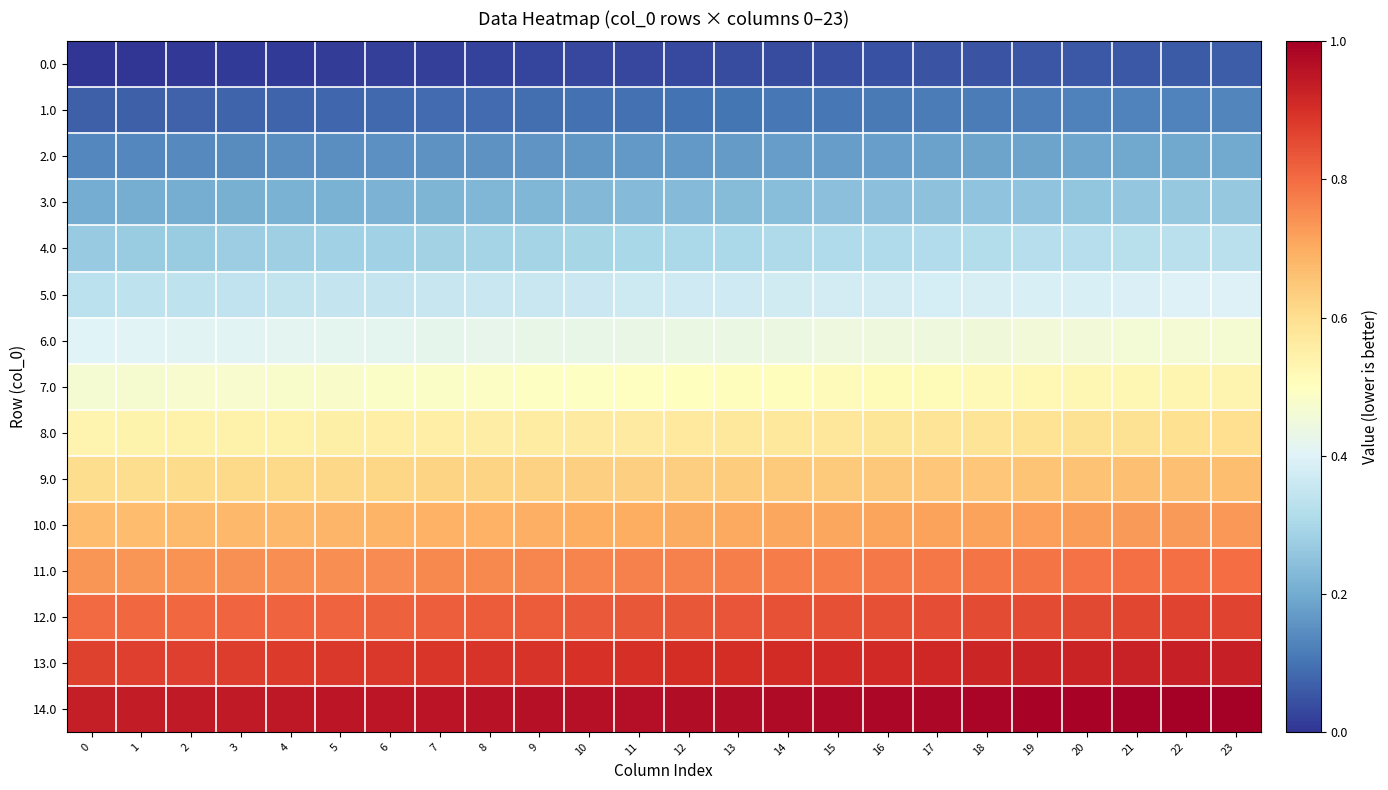

Reading left to right, what are all the values shown in this chart?

row_0: 0.0	0.0	0.0	0.0	0.0	0.0	0.0	0.0	0.0	0.0	0.0	0.0	0.0	0.0	0.0	0.0	0.0	0.0	0.1	0.1	0.1	0.1	0.1	0.1
row_1: 0.1	0.1	0.1	0.1	0.1	0.1	0.1	0.1	0.1	0.1	0.1	0.1	0.1	0.1	0.1	0.1	0.1	0.1	0.1	0.1	0.1	0.1	0.1	0.1
row_2: 0.1	0.1	0.1	0.1	0.1	0.1	0.2	0.2	0.2	0.2	0.2	0.2	0.2	0.2	0.2	0.2	0.2	0.2	0.2	0.2	0.2	0.2	0.2	0.2
row_3: 0.2	0.2	0.2	0.2	0.2	0.2	0.2	0.2	0.2	0.2	0.2	0.2	0.2	0.2	0.2	0.2	0.2	0.2	0.3	0.3	0.3	0.3	0.3	0.3
row_4: 0.3	0.3	0.3	0.3	0.3	0.3	0.3	0.3	0.3	0.3	0.3	0.3	0.3	0.3	0.3	0.3	0.3	0.3	0.3	0.3	0.3	0.3	0.3	0.3
row_5: 0.3	0.3	0.3	0.3	0.3	0.3	0.4	0.4	0.4	0.4	0.4	0.4	0.4	0.4	0.4	0.4	0.4	0.4	0.4	0.4	0.4	0.4	0.4	0.4
row_6: 0.4	0.4	0.4	0.4	0.4	0.4	0.4	0.4	0.4	0.4	0.4	0.4	0.4	0.4	0.4	0.4	0.4	0.4	0.5	0.5	0.5	0.5	0.5	0.5
row_7: 0.5	0.5	0.5	0.5	0.5	0.5	0.5	0.5	0.5	0.5	0.5	0.5	0.5	0.5	0.5	0.5	0.5	0.5	0.5	0.5	0.5	0.5	0.5	0.5
row_8: 0.5	0.5	0.5	0.5	0.5	0.5	0.6	0.6	0.6	0.6	0.6	0.6	0.6	0.6	0.6	0.6	0.6	0.6	0.6	0.6	0.6	0.6	0.6	0.6
row_9: 0.6	0.6	0.6	0.6	0.6	0.6	0.6	0.6	0.6	0.6	0.6	0.6	0.6	0.6	0.6	0.6	0.6	0.6	0.7	0.7	0.7	0.7	0.7	0.7
row_10: 0.7	0.7	0.7	0.7	0.7	0.7	0.7	0.7	0.7	0.7	0.7	0.7	0.7	0.7	0.7	0.7	0.7	0.7	0.7	0.7	0.7	0.7	0.7	0.7
row_11: 0.7	0.7	0.7	0.7	0.7	0.7	0.8	0.8	0.8	0.8	0.8	0.8	0.8	0.8	0.8	0.8	0.8	0.8	0.8	0.8	0.8	0.8	0.8	0.8
row_12: 0.8	0.8	0.8	0.8	0.8	0.8	0.8	0.8	0.8	0.8	0.8	0.8	0.8	0.8	0.8	0.8	0.8	0.8	0.9	0.9	0.9	0.9	0.9	0.9
row_13: 0.9	0.9	0.9	0.9	0.9	0.9	0.9	0.9	0.9	0.9	0.9	0.9	0.9	0.9	0.9	0.9	0.9	0.9	0.9	0.9	0.9	0.9	0.9	0.9
row_14: 0.9	0.9	0.9	0.9	0.9	0.9	1.0	1.0	1.0	1.0	1.0	1.0	1.0	1.0	1.0	1.0	1.0	1.0	1.0	1.0	1.0	1.0	1.0	1.0